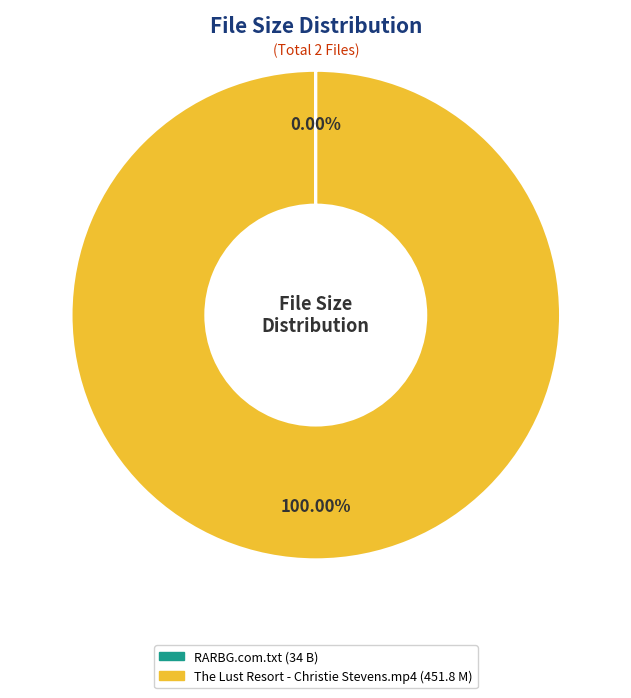

Does any single category account for the majority?

Yes